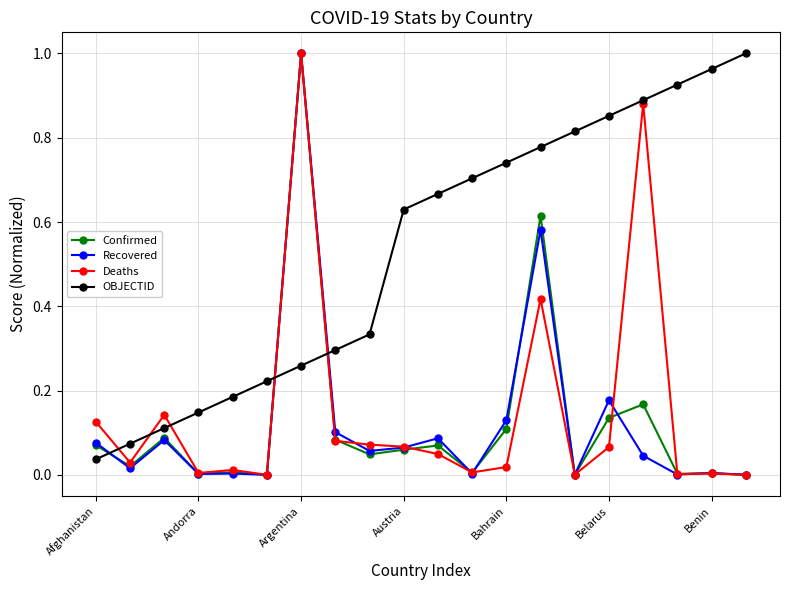

How many times do OBJECTID and Confirmed cross each other?

3